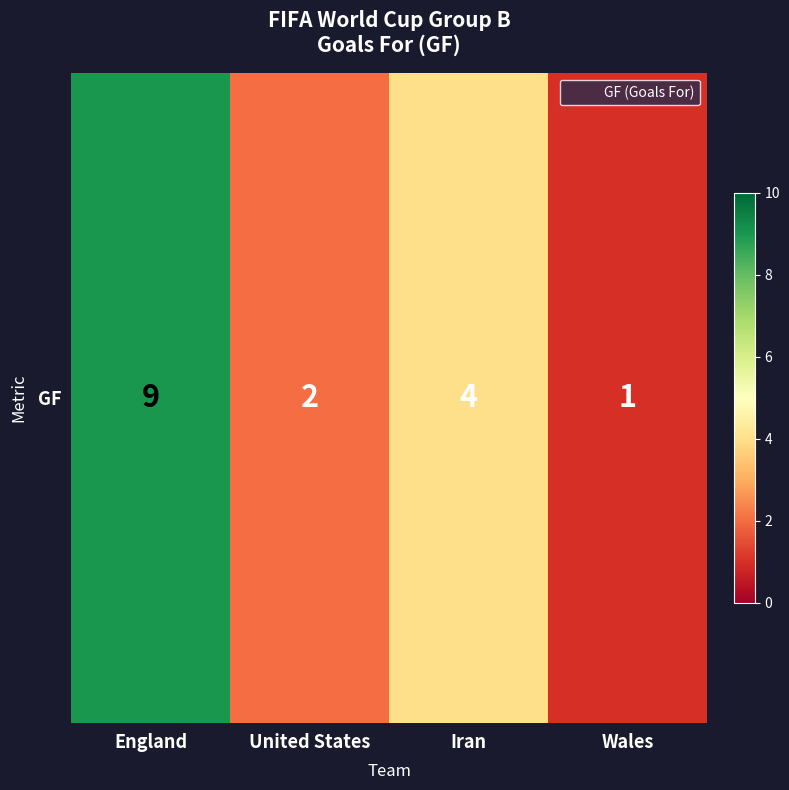

At which category does the chart reach its peak across all series?

England